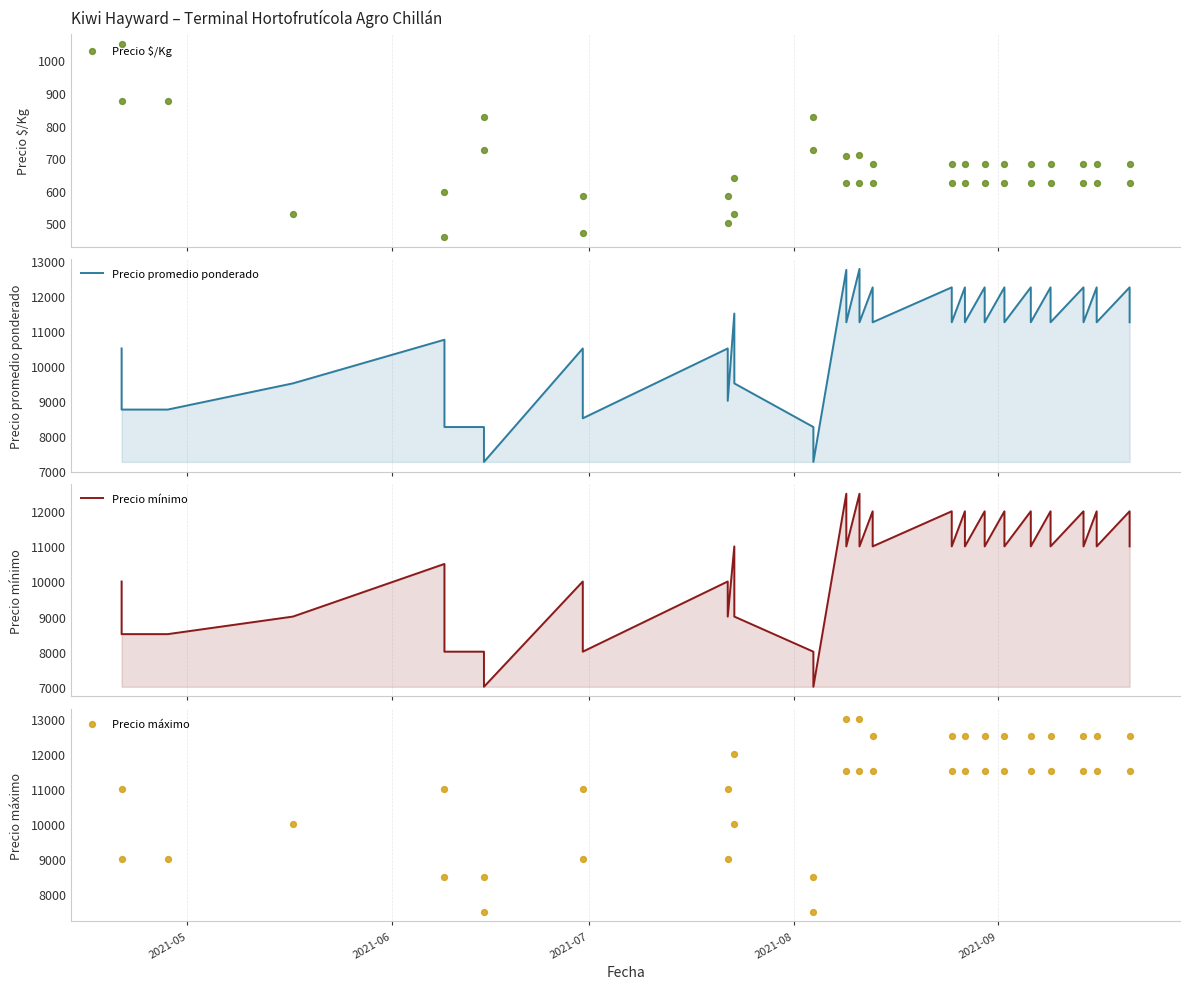

Which series reaches the minimum Y coordinate?

Precio $/Kg